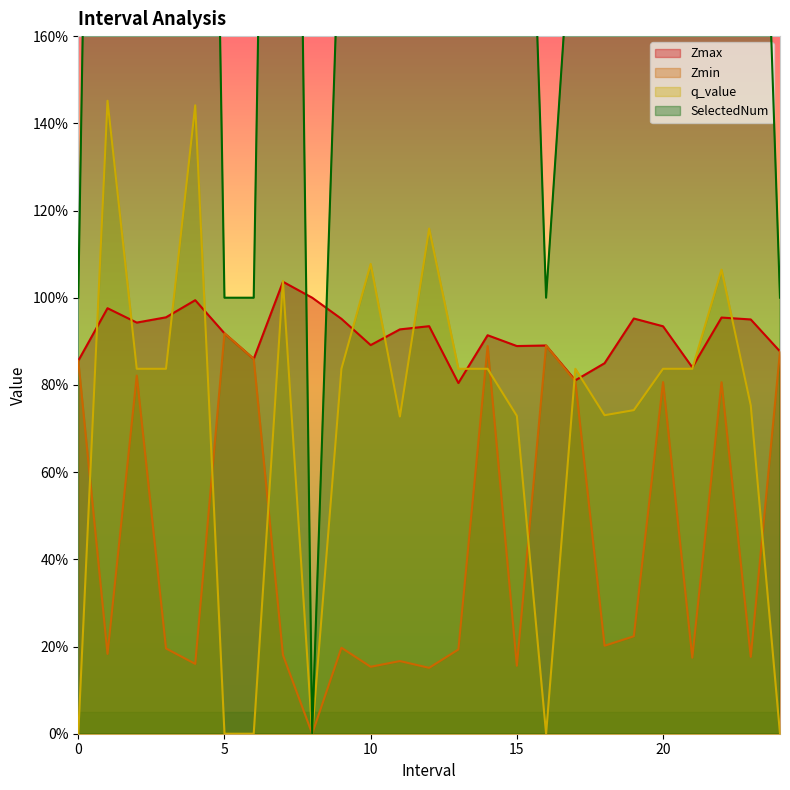

Which series has the largest total across all categories?

SelectedNum